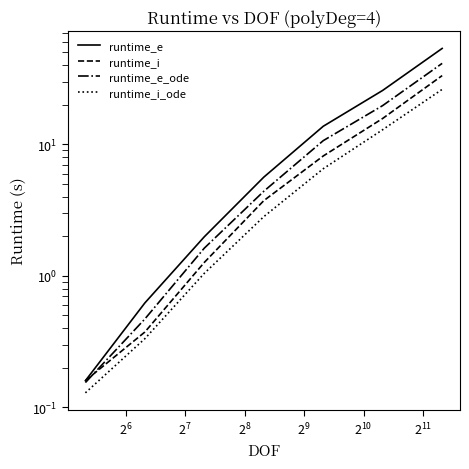

What is the difference between the maximum and second lowest values in the runtime_e_ode series?

40.8